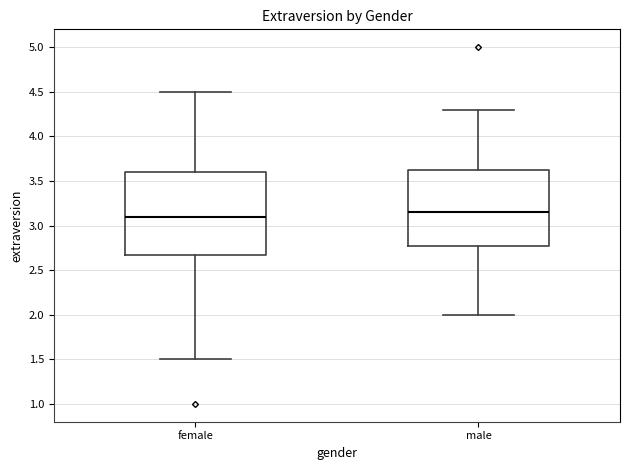

Reading left to right, read every box against the y-axis: the position of its median line, the range the box covers, and the ends of its whiskers. The values are not printed on the chart, so give them approximately, as read against the axis.

female: median 3.10, box 2.70 to 3.60, whiskers 1.50 to 4.50
male: median 3.15, box 2.80 to 3.65, whiskers 2.00 to 4.30